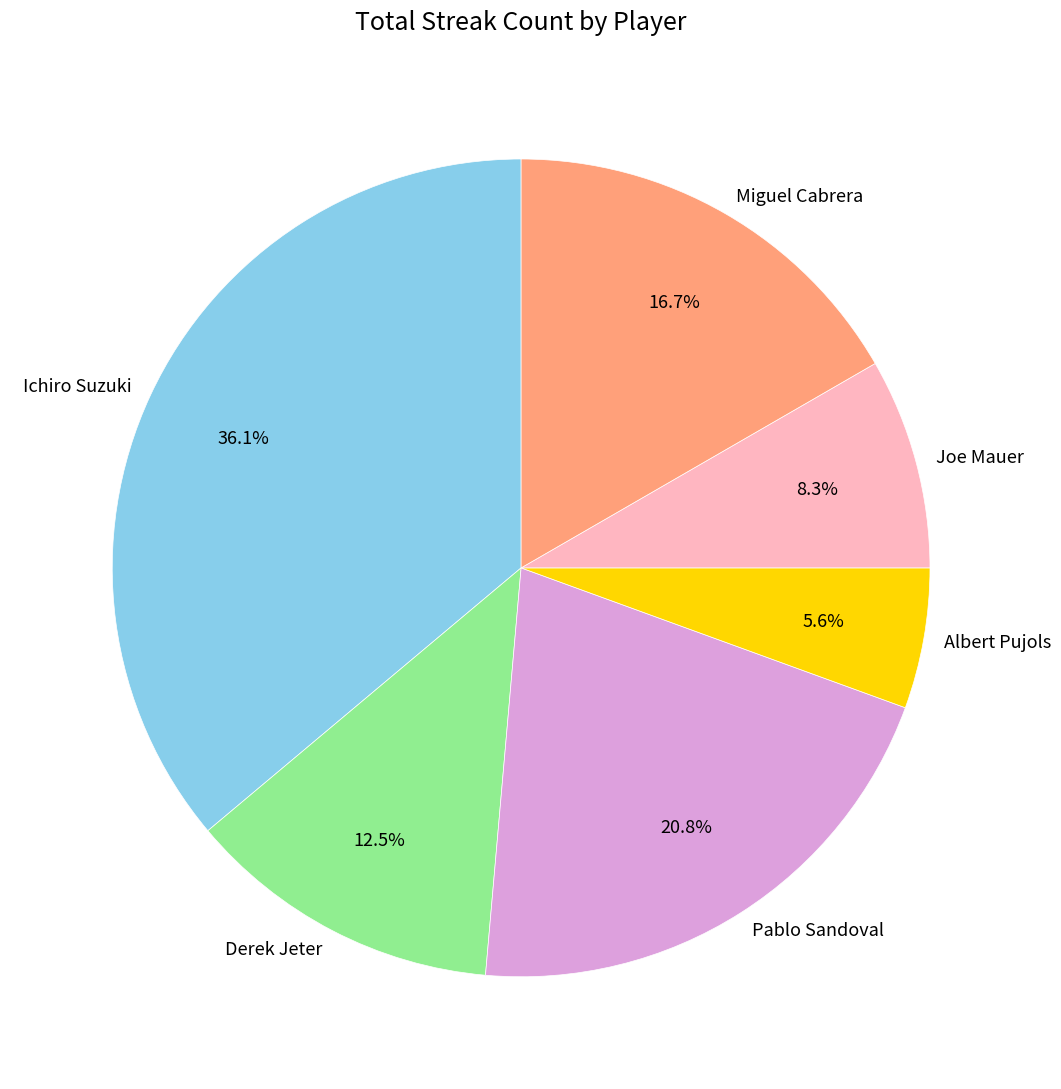

Count the number of slices in the pie.

6